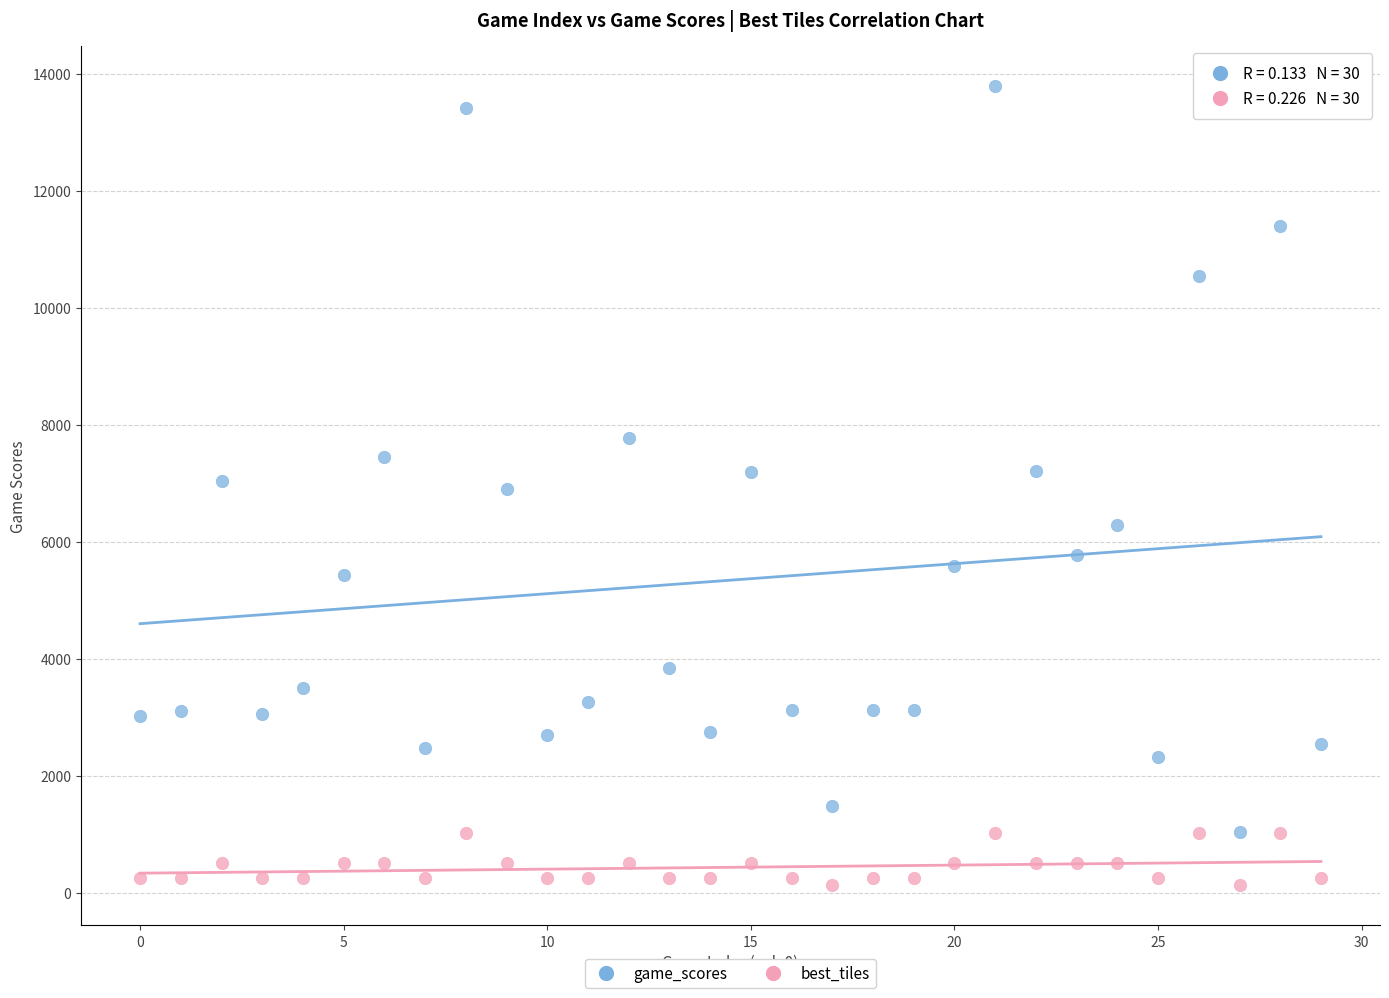

Which series contains the highest Y value?

game_scores